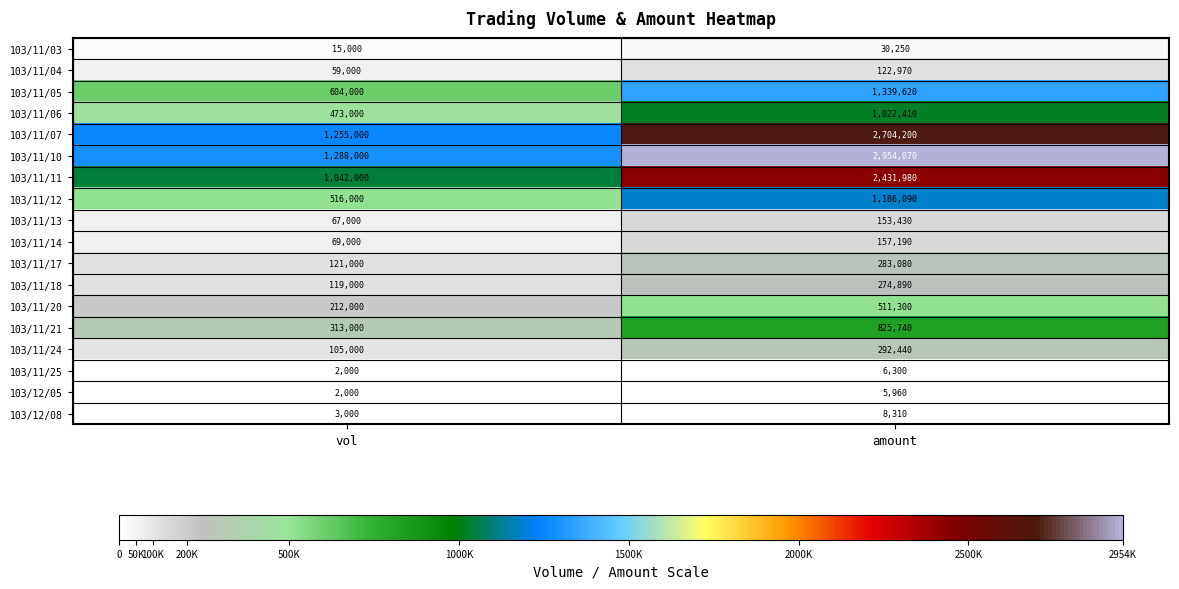

What is the total value across all series at amount?

14310230